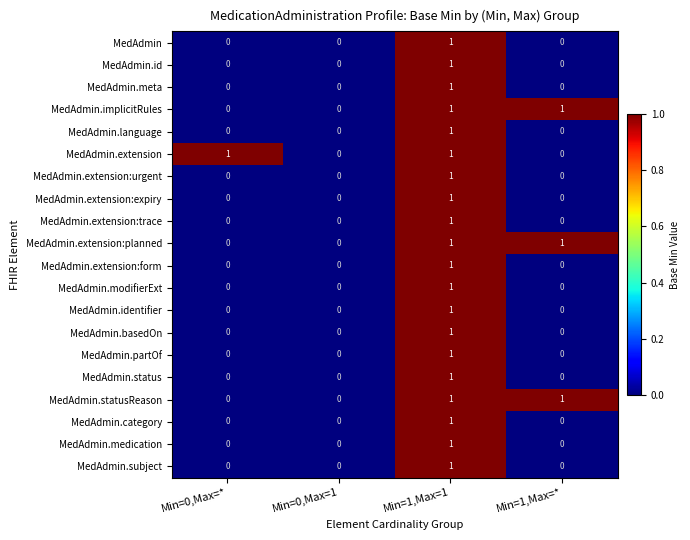

Is it true that MedAdmin.language equals 0 at Min=0,Max=1?

True